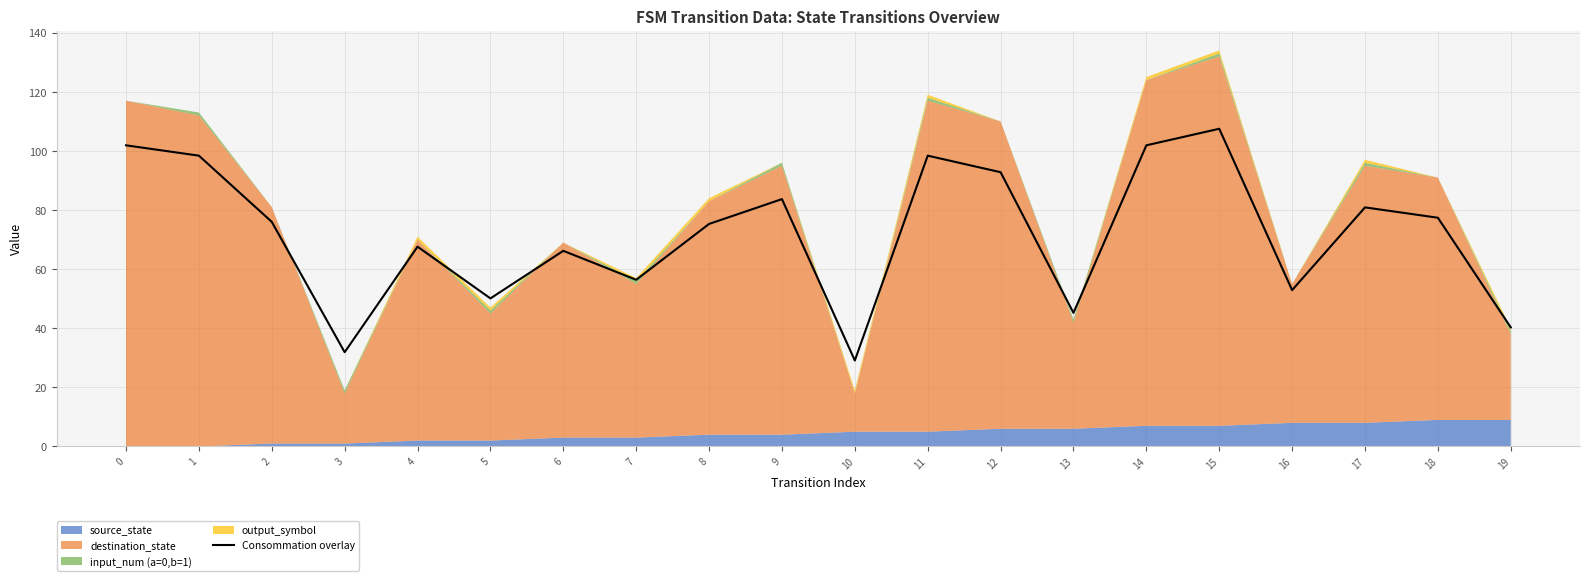

What is the smallest value displayed?

29.1